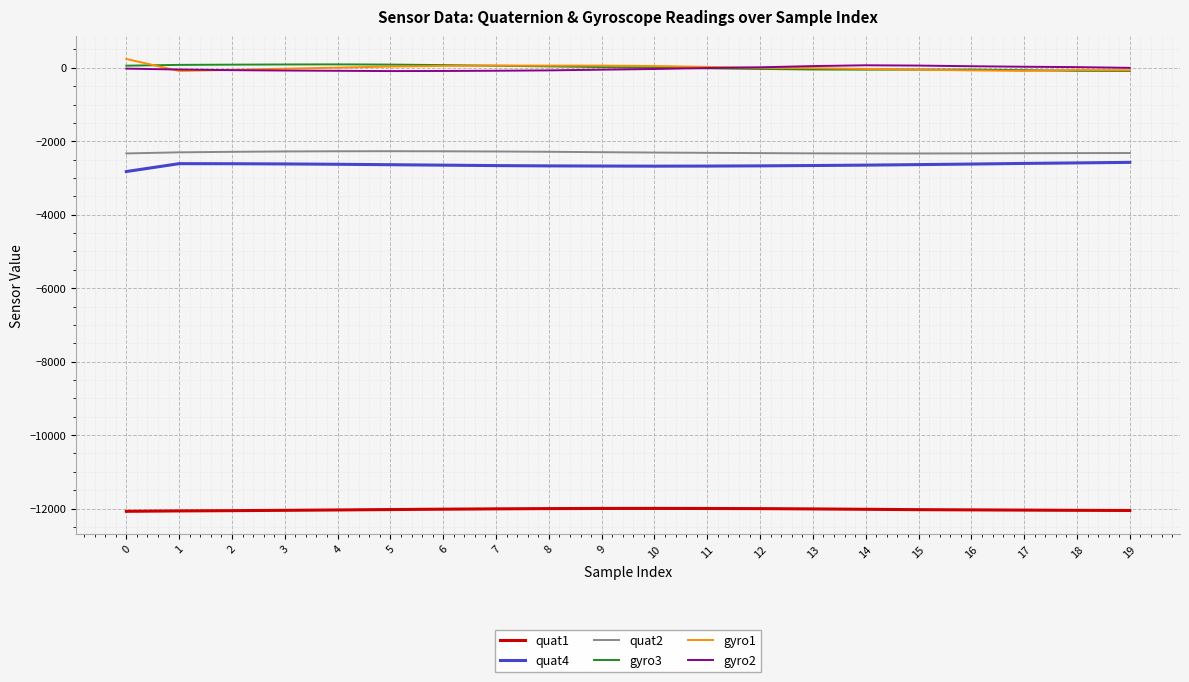

True or false: gyro2 and quat4 cross at least once.

False